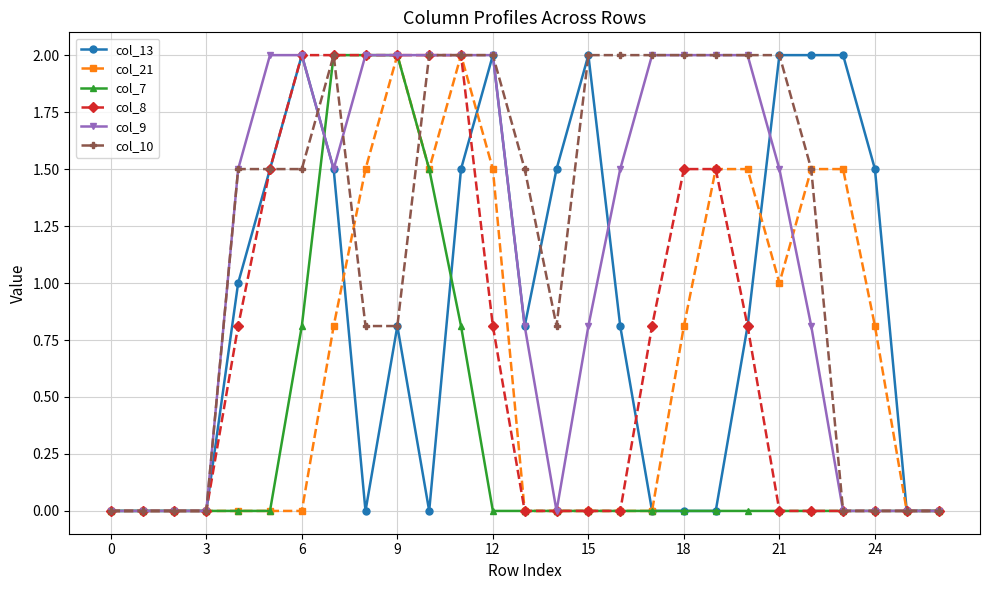

What are all the series names shown in the legend?

col_13, col_21, col_7, col_8, col_9, col_10